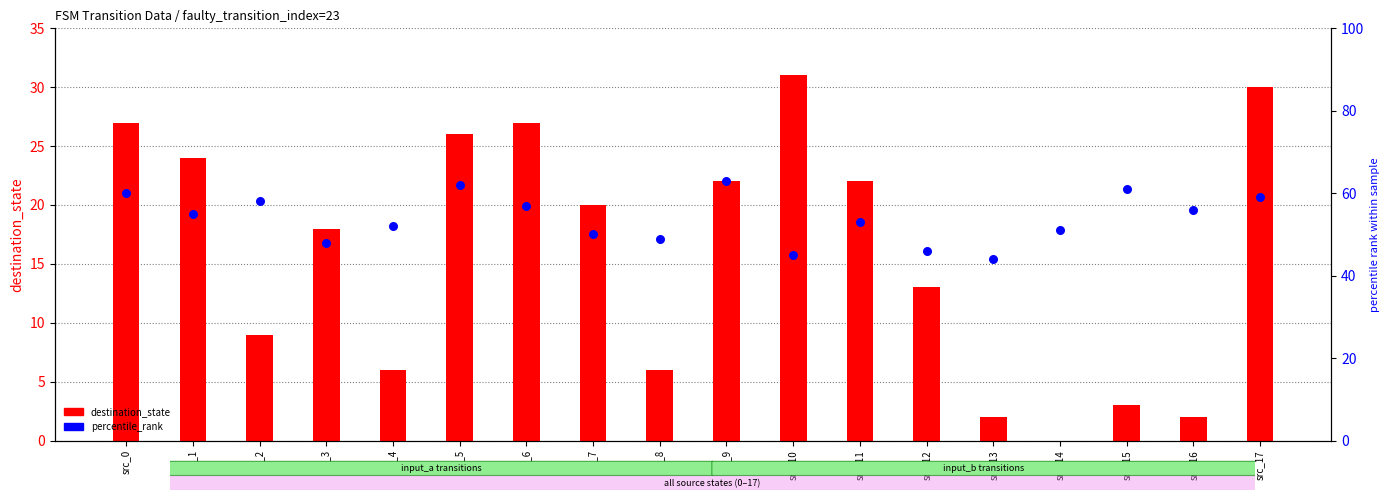

Which series contains the lowest Y value?

destination_state